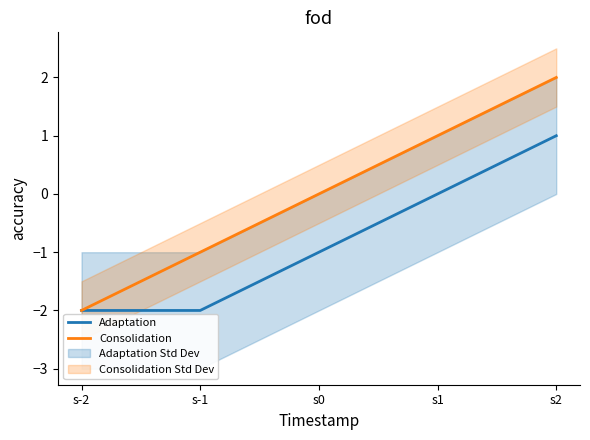

What is the label of the 4th point from the right?

s-1